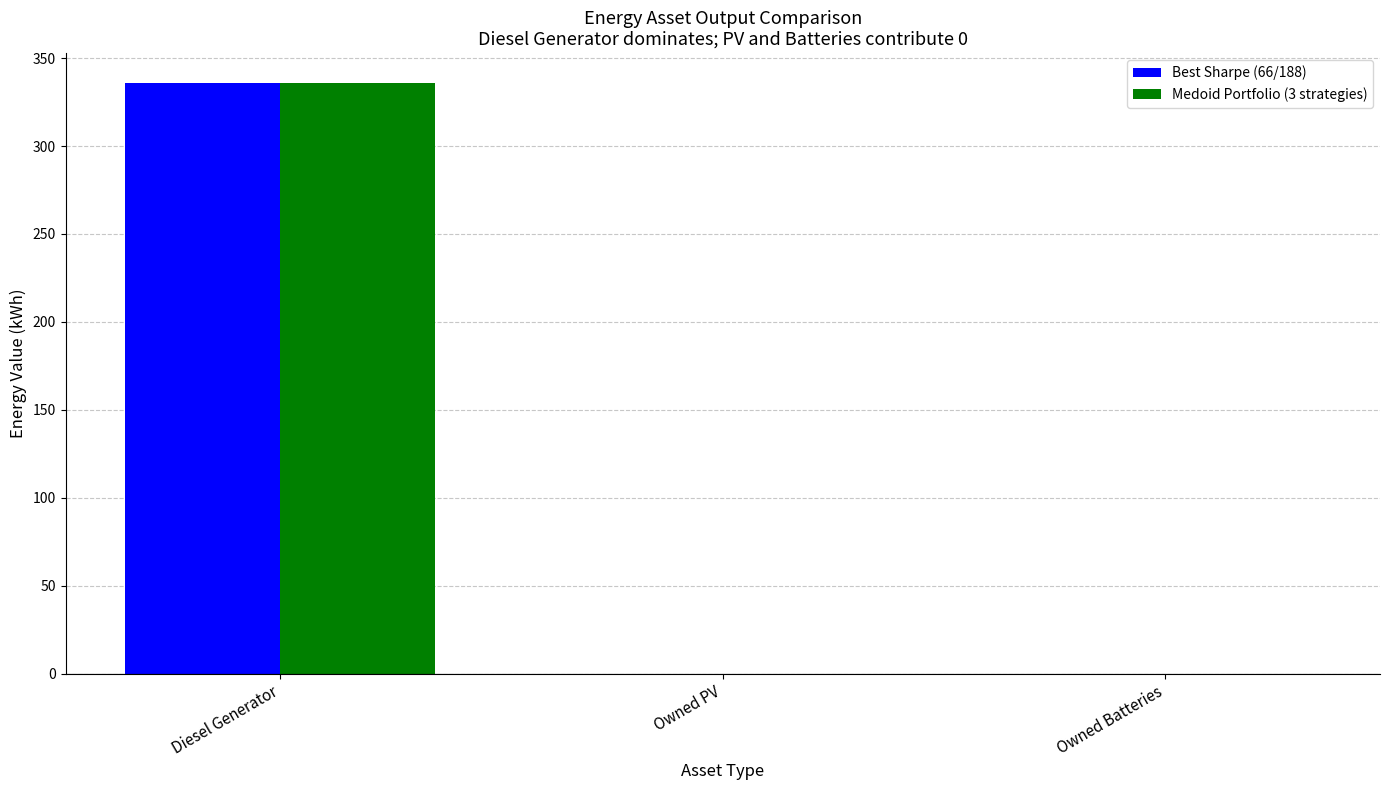

At which category is the sum across all series the highest?

Diesel Generator